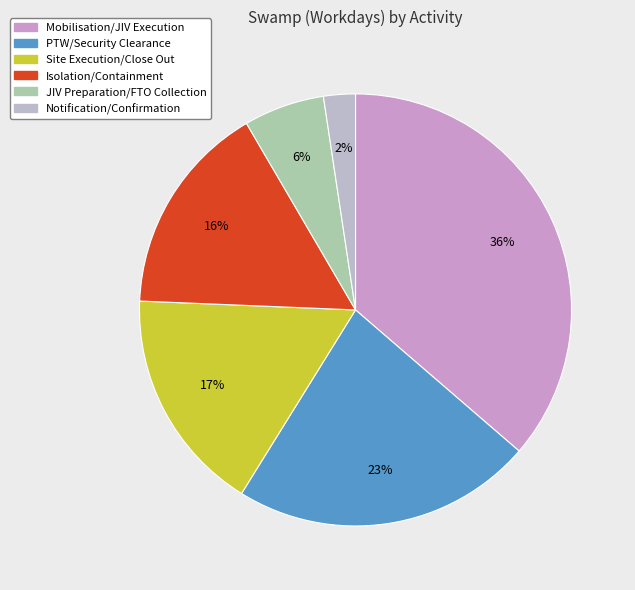

To the nearest percent, what percentage of the pie is Notification/Confirmation?

2%